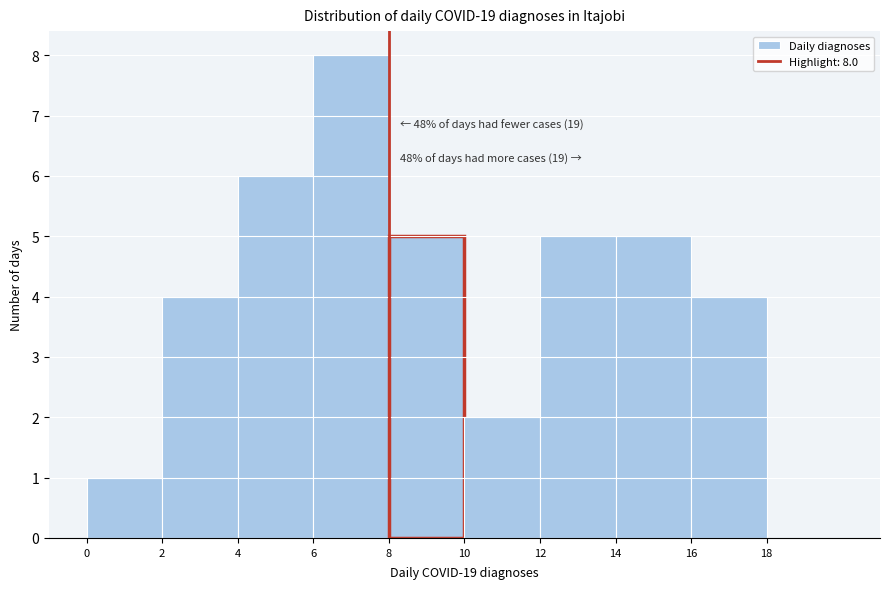

Which range on the x-axis has the tallest bar?

6 to 8